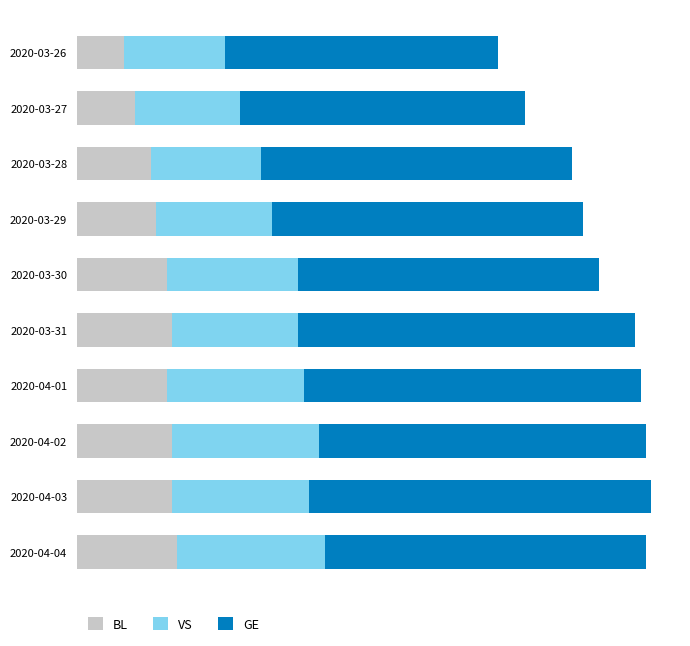

What are all the series names shown in the legend?

BL, VS, GE